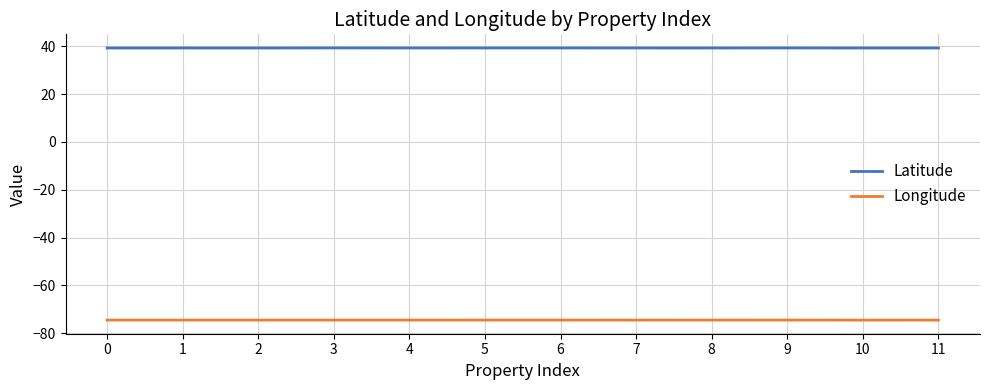

True or false: Latitude has more than 0 interior local peaks.

True